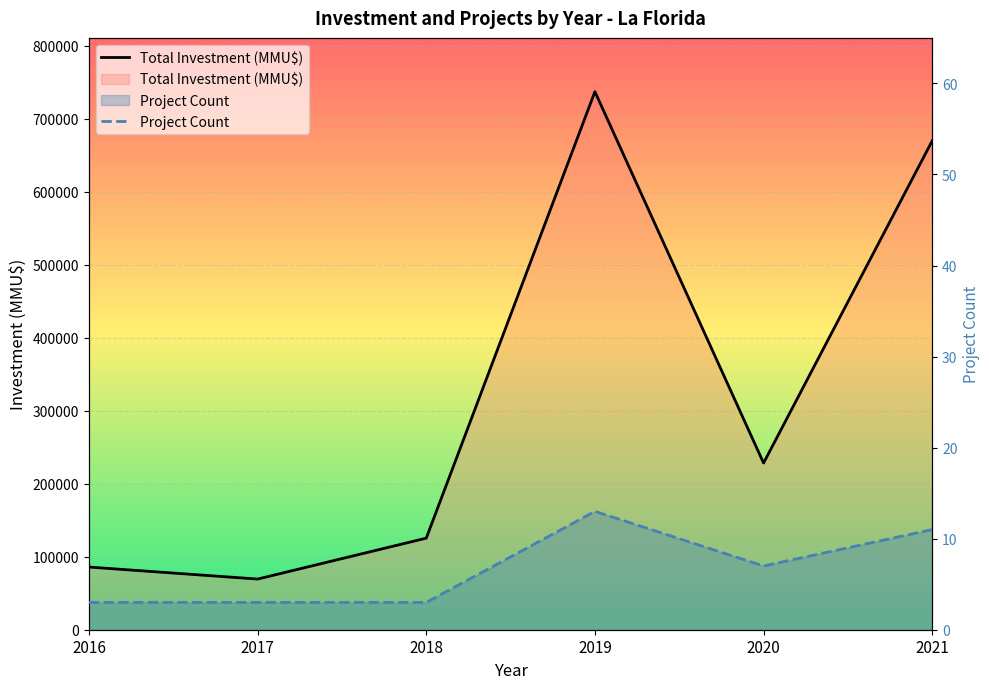

Is it true that Project Count equals 3 at 2021?

False